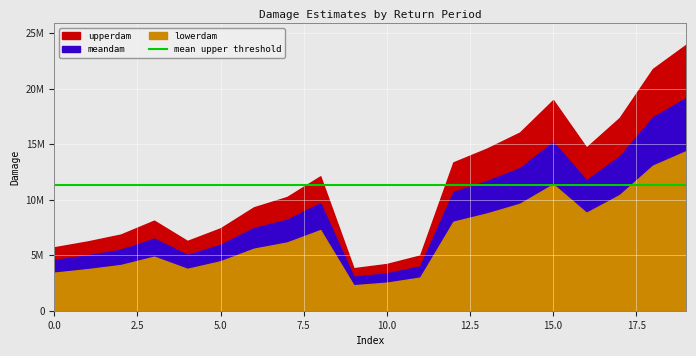

Where is the first local maximum for lowerdam?

3